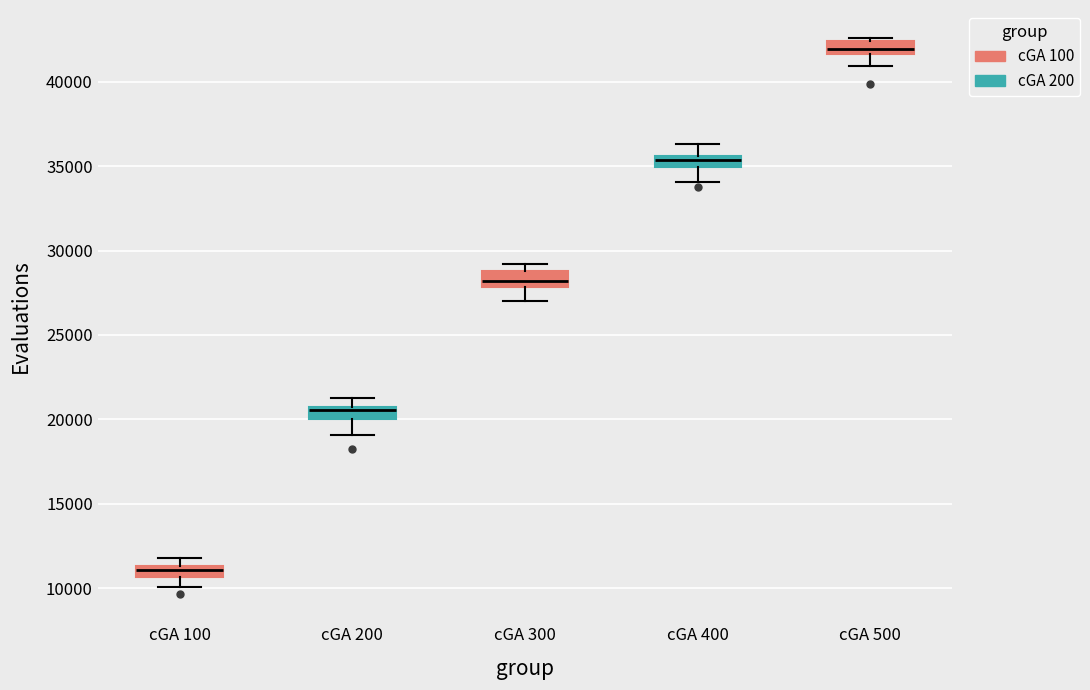

Which box's median line is the lowest?

cGA 100